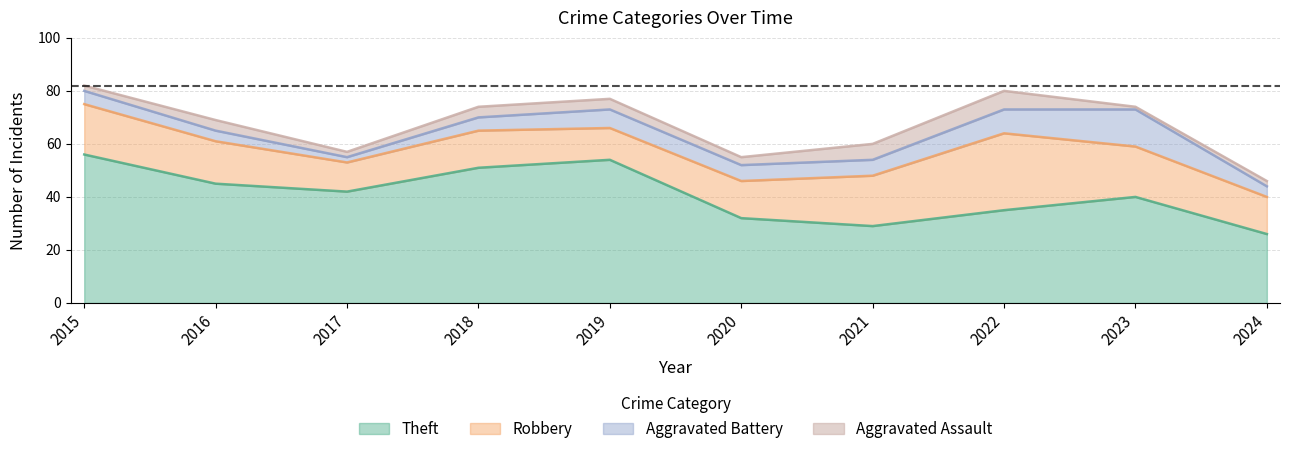

True or false: Theft has more than 0 interior local peaks.

True